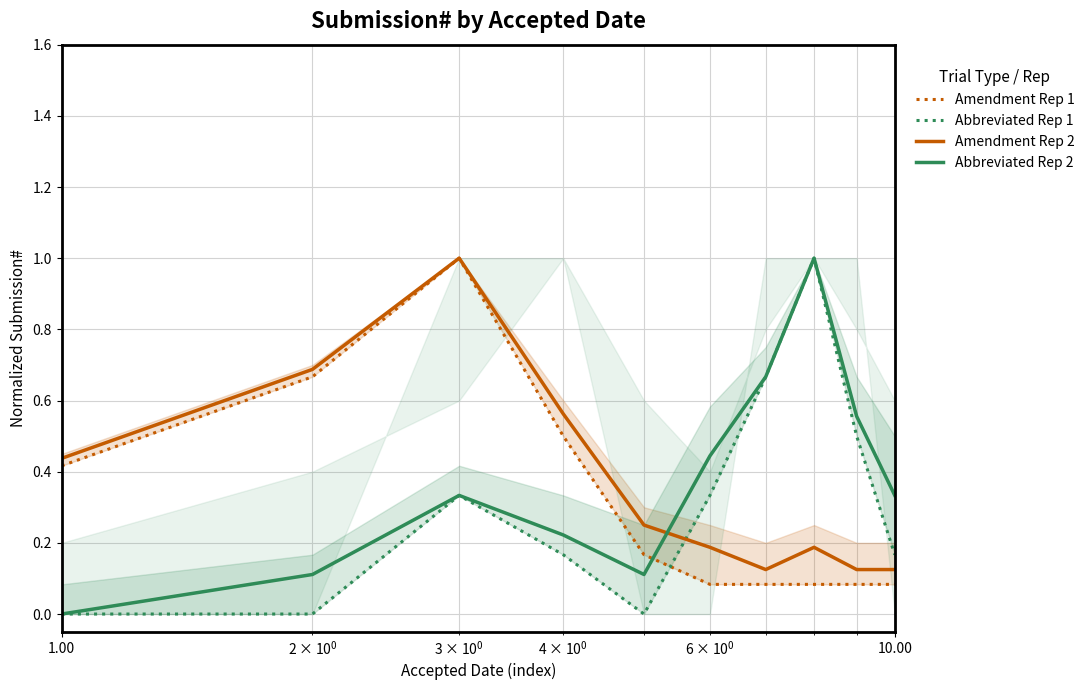

What is the greatest value displayed?

1.0